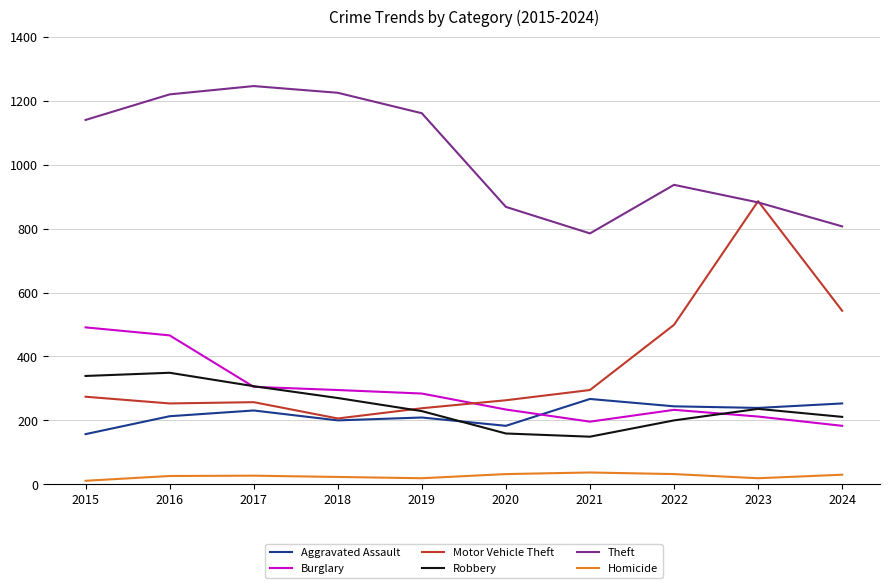

Which series ends up on top after the final intersection of Motor Vehicle Theft and Theft?

Theft